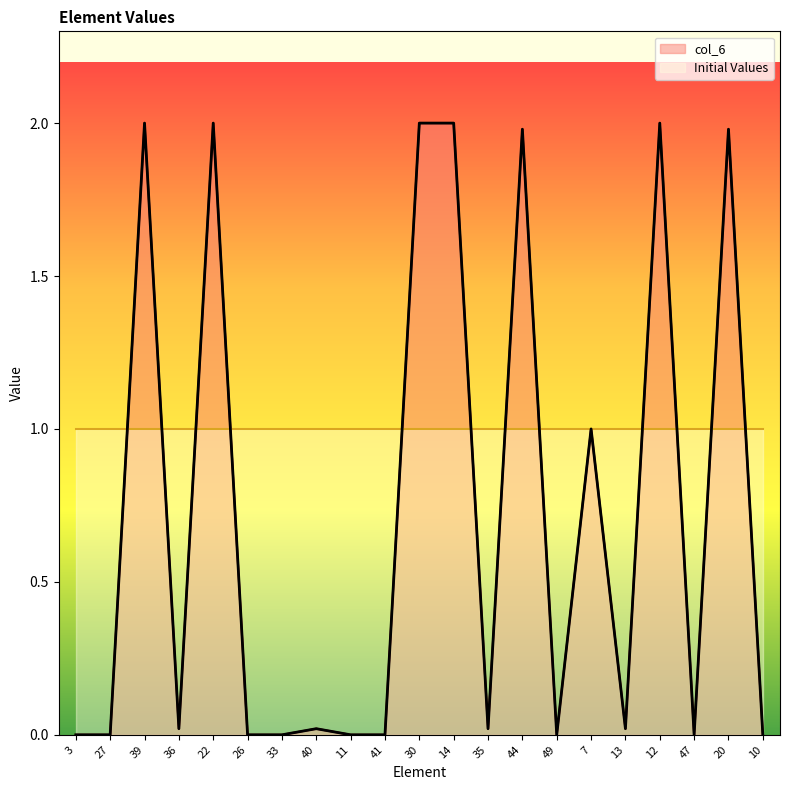

Rank the categories by value from highest to lowest.

39, 22, 30, 14, 12, 44, 20, 7, 36, 40, 35, 13, 3, 27, 26, 33, 11, 41, 49, 47, 10